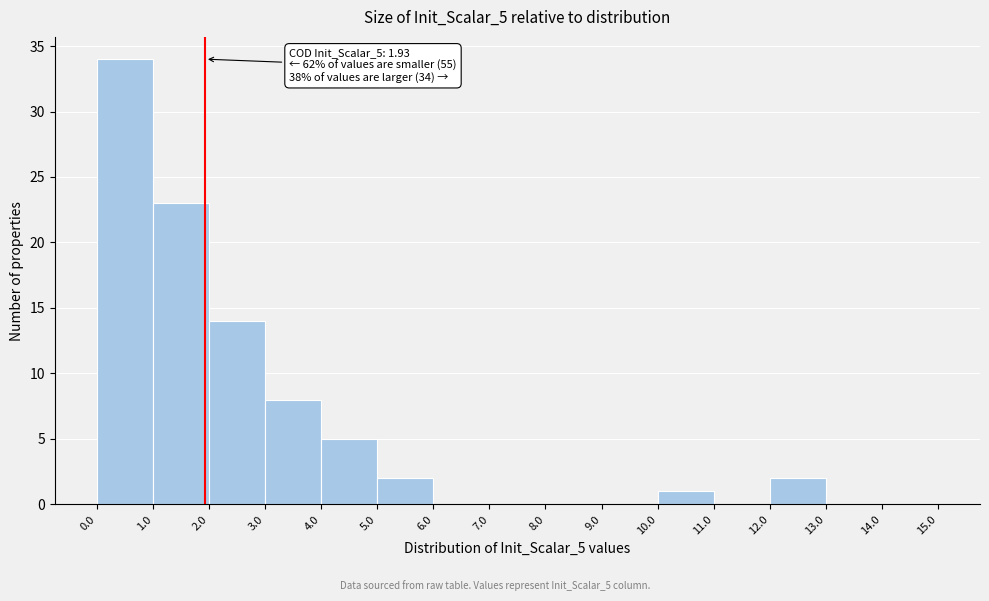

Which range on the x-axis has the tallest bar?

0.0 to 1.0